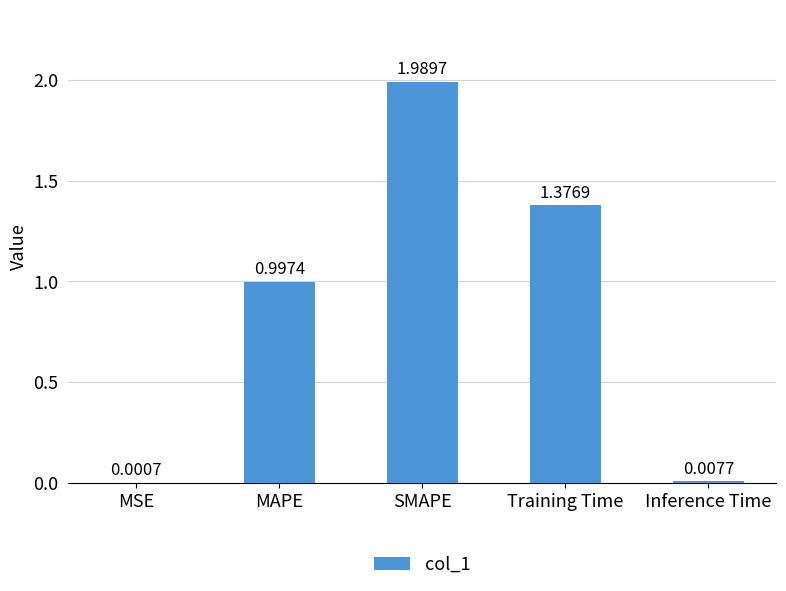

Are the bars horizontal?

No